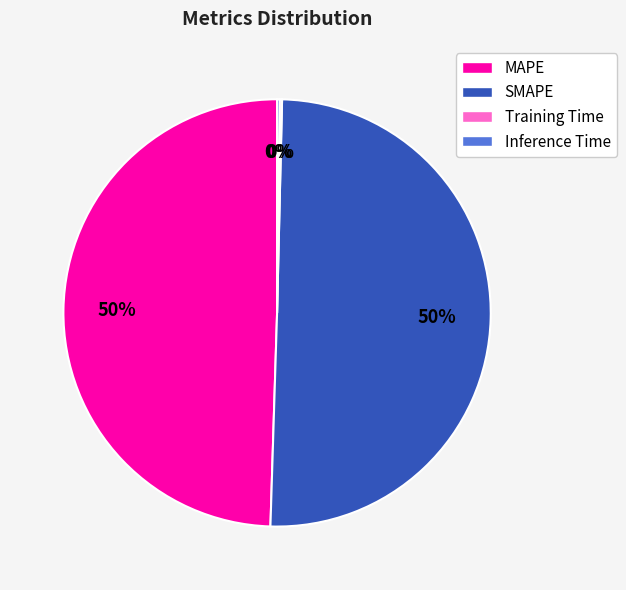

To the nearest percent, what percentage of the pie is SMAPE?

50%